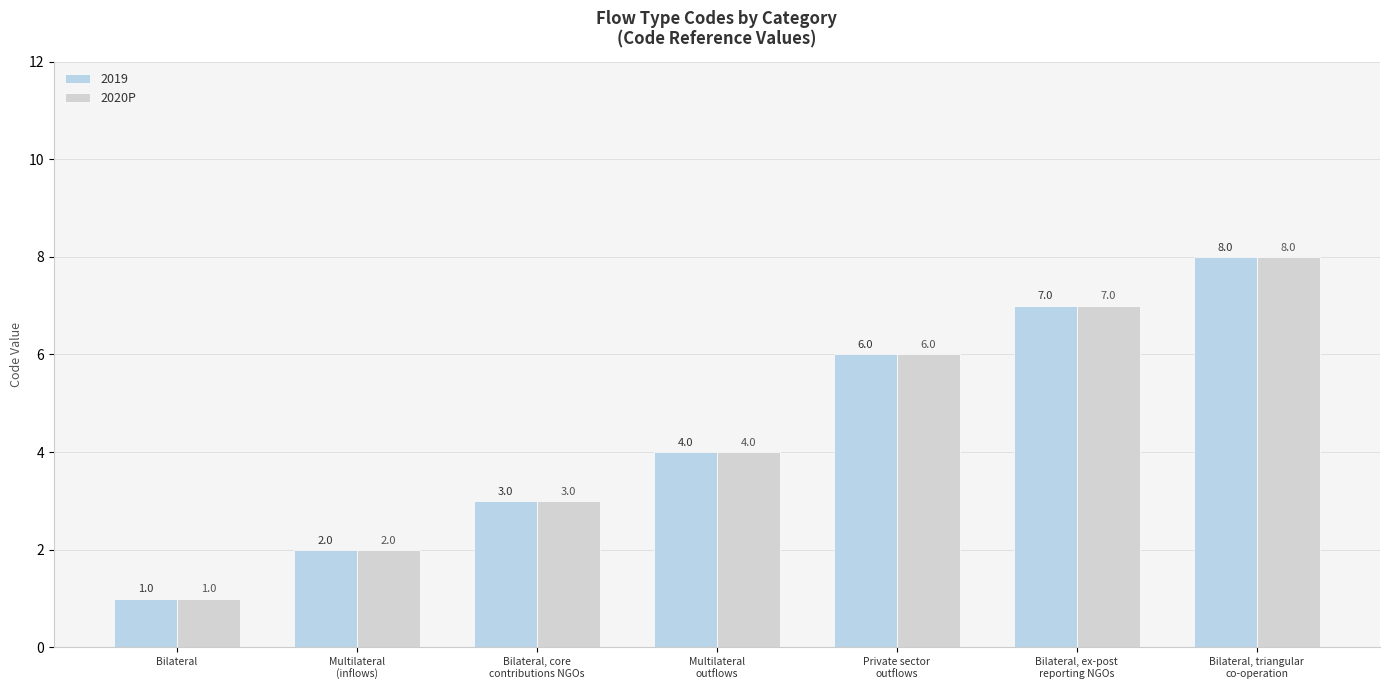

Are the bars horizontal?

No